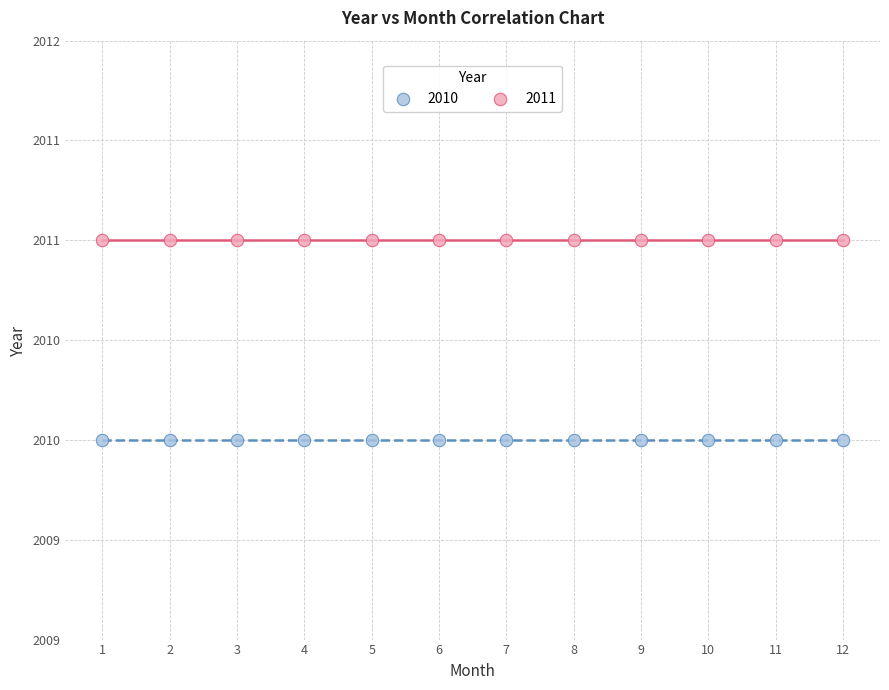

What are all the series names shown in the legend?

2010, 2011